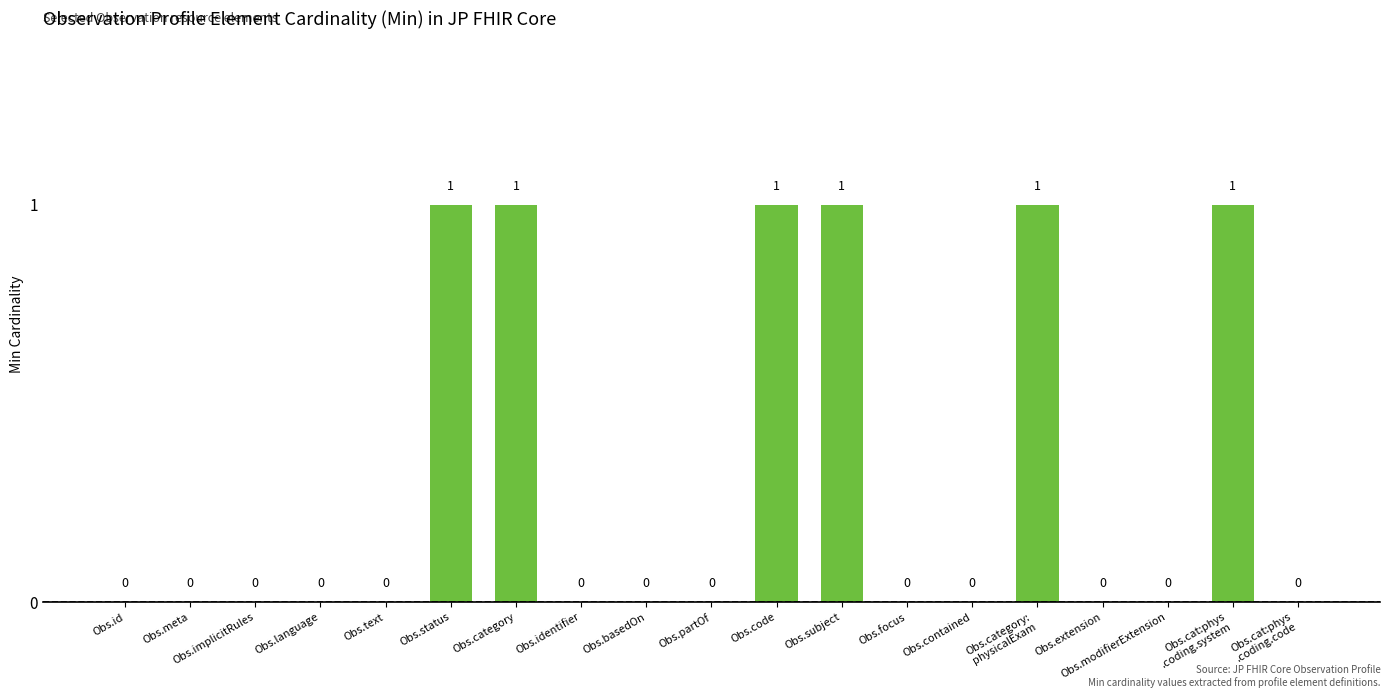

The value at Obs.text is 0. True or false?

True